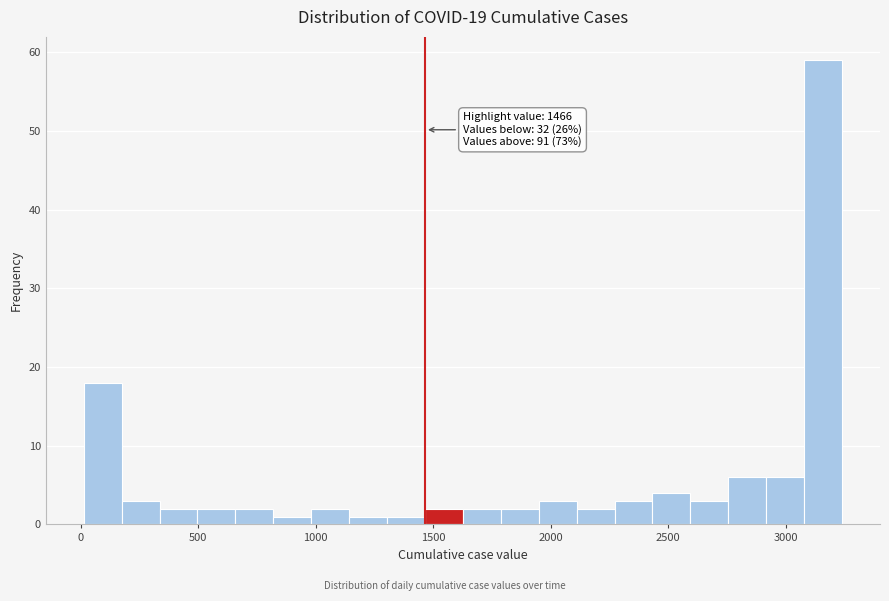

Read against the x-axis, roughly where is the centre of the tallest bar?

3150